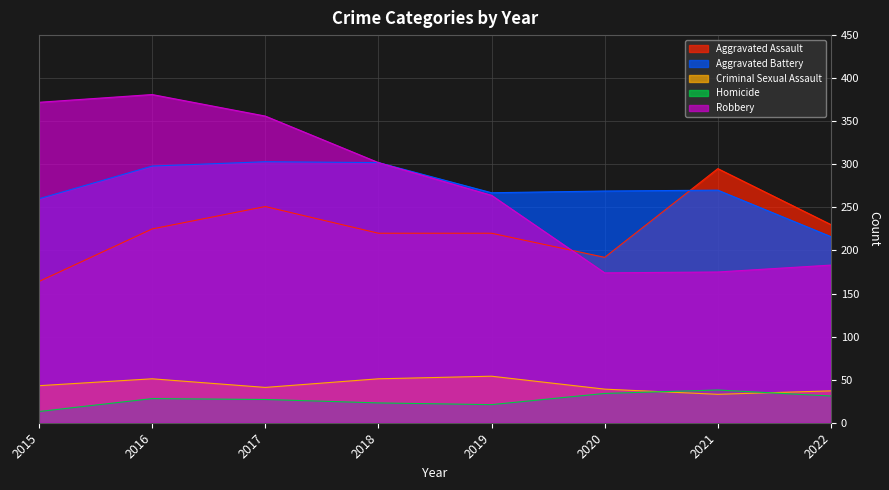

True or false: Robbery and Homicide cross at least once.

False